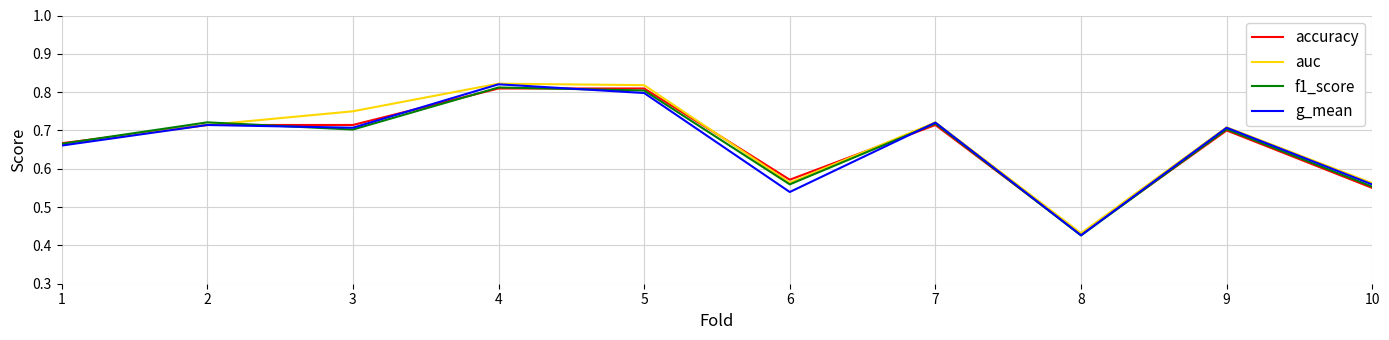

At which category does the chart reach its minimum across all series?

8